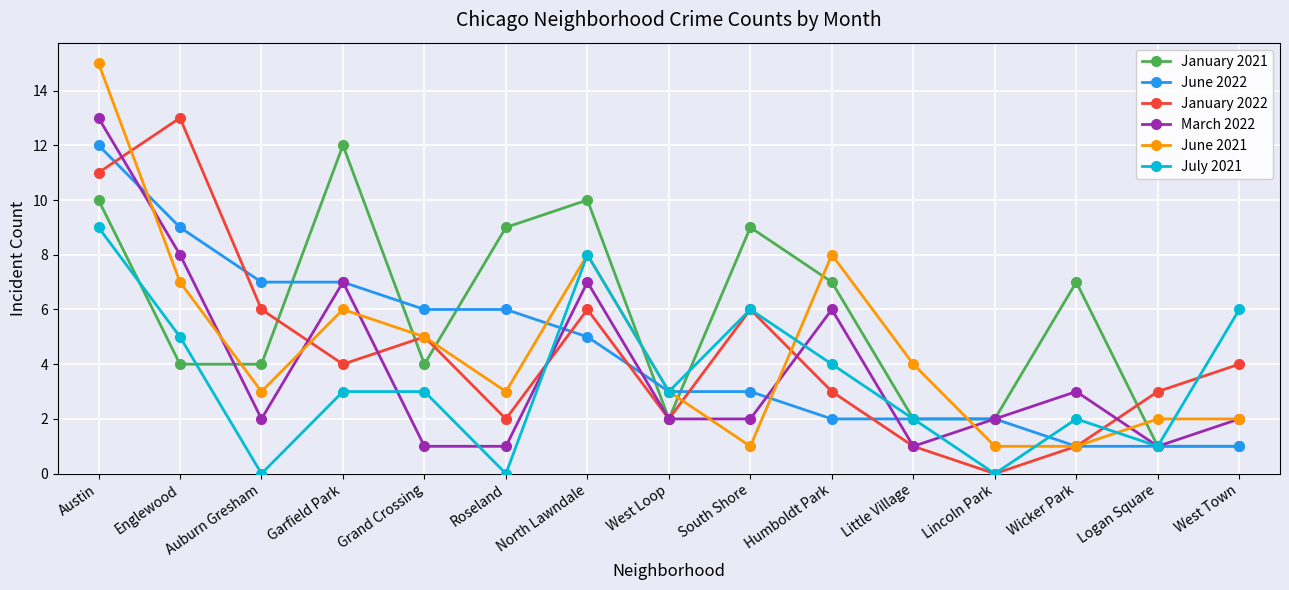

Is the value of January 2021 at Logan Square greater than the value of July 2021 at Austin?

No